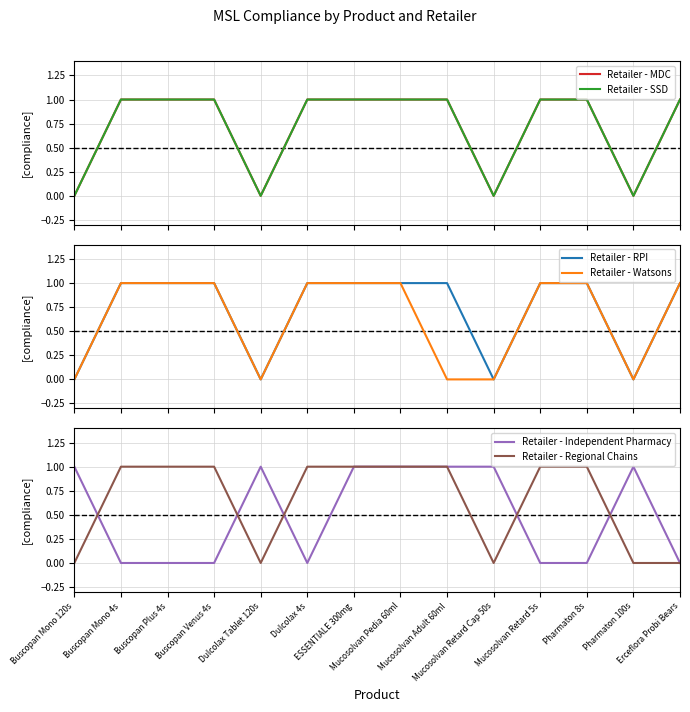

Which label corresponds to the smallest value in the chart?

Buscopan Mono 120s